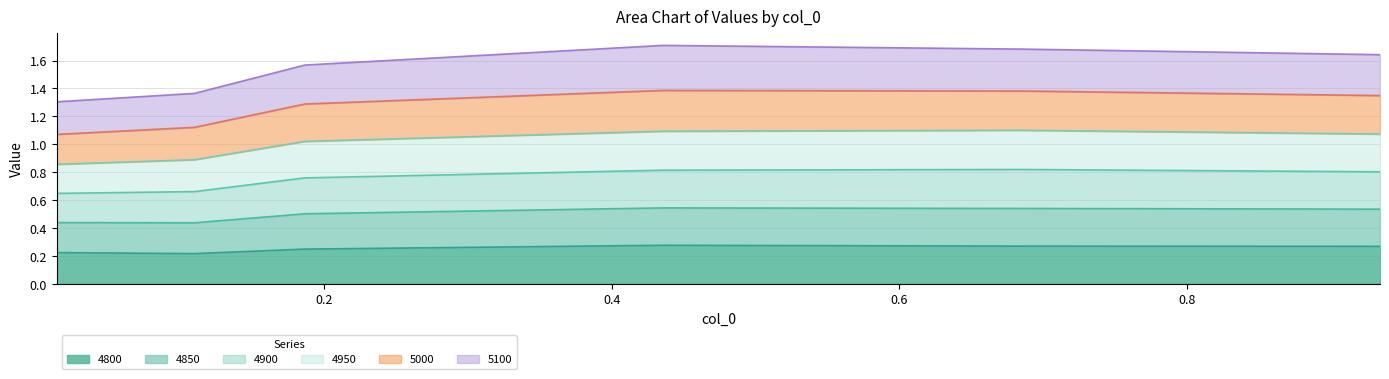

What is the highest value of the 4800 series?

0.3